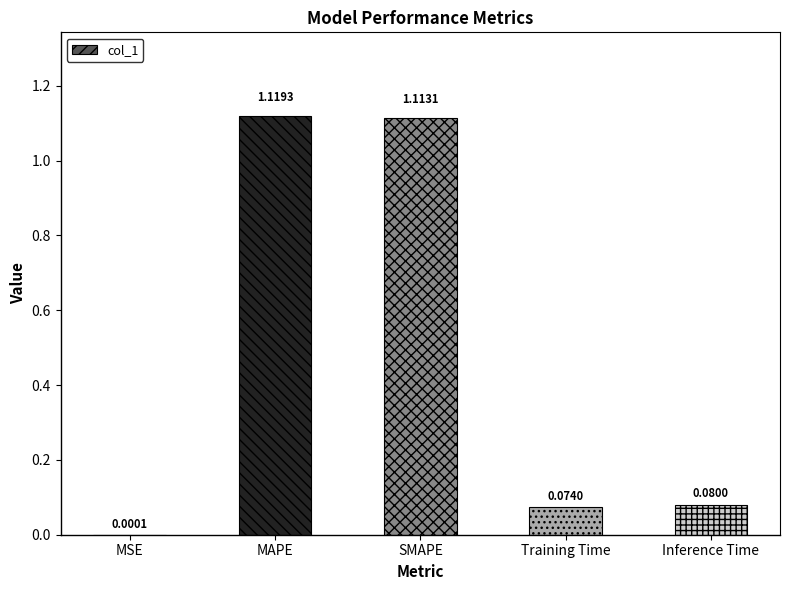

The chart shows a value of 0.4 at SMAPE. True or false?

False